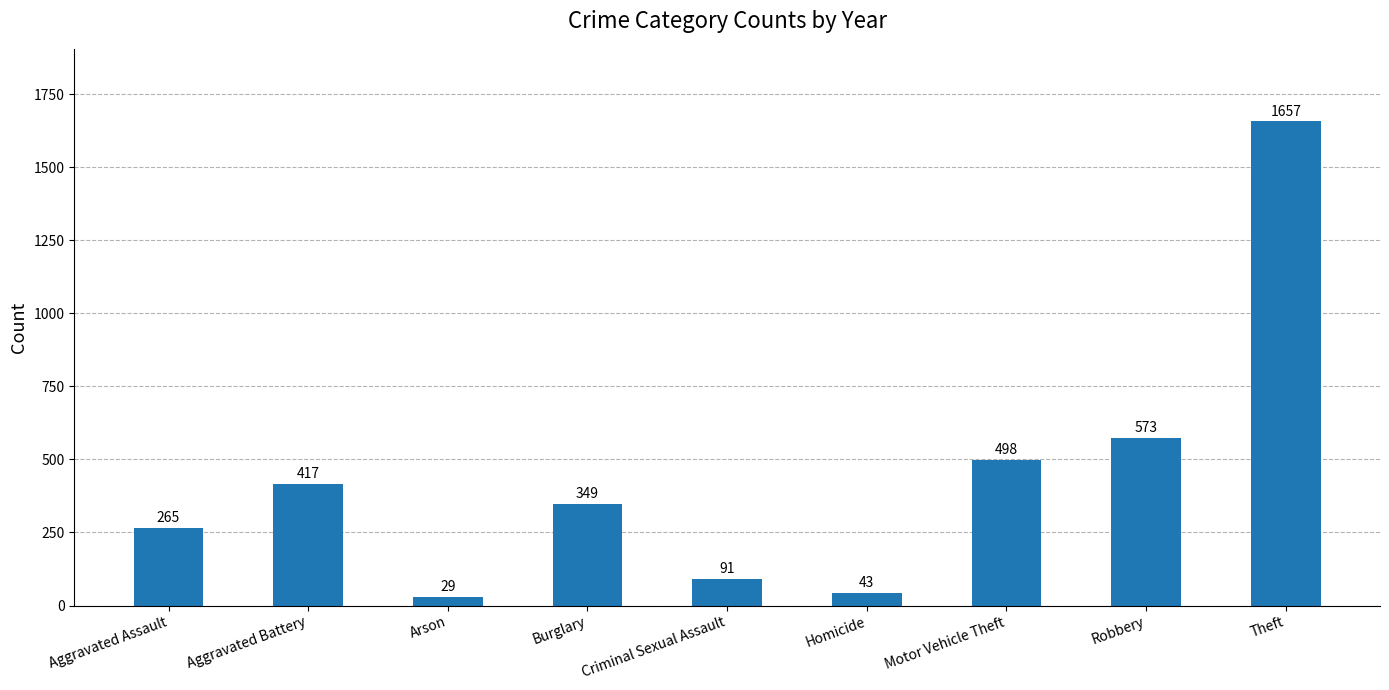

At which category does the chart reach its minimum across all series?

Arson